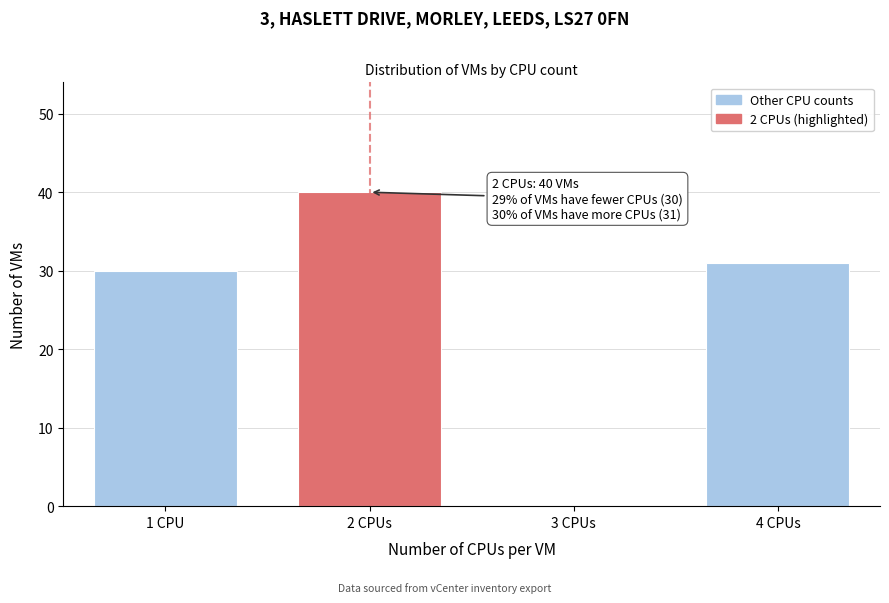

Reading left to right, what are all the values shown in this chart?

1 CPU=30	2 CPUs=40	3 CPUs=0	4 CPUs=31